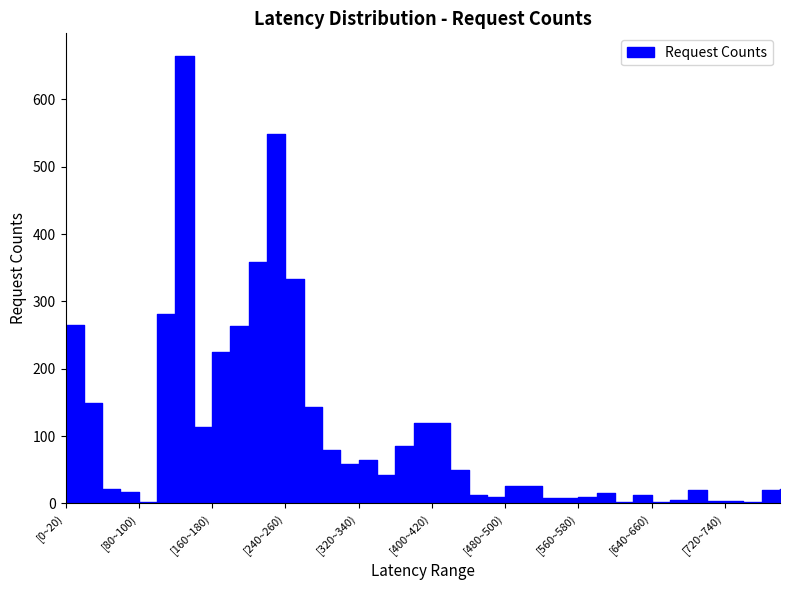

What is the greatest value displayed?

665